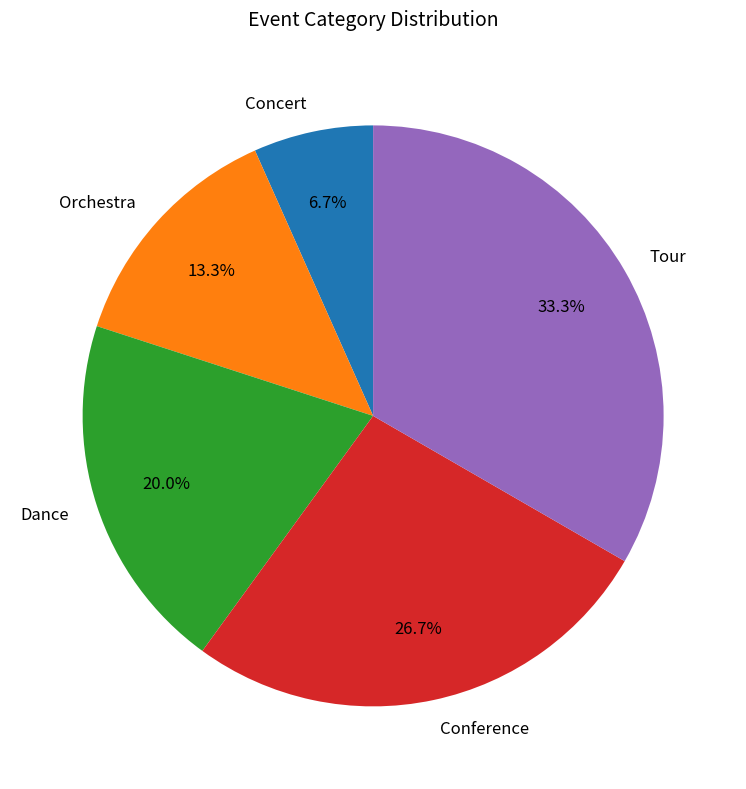

Does any single category account for the majority?

No